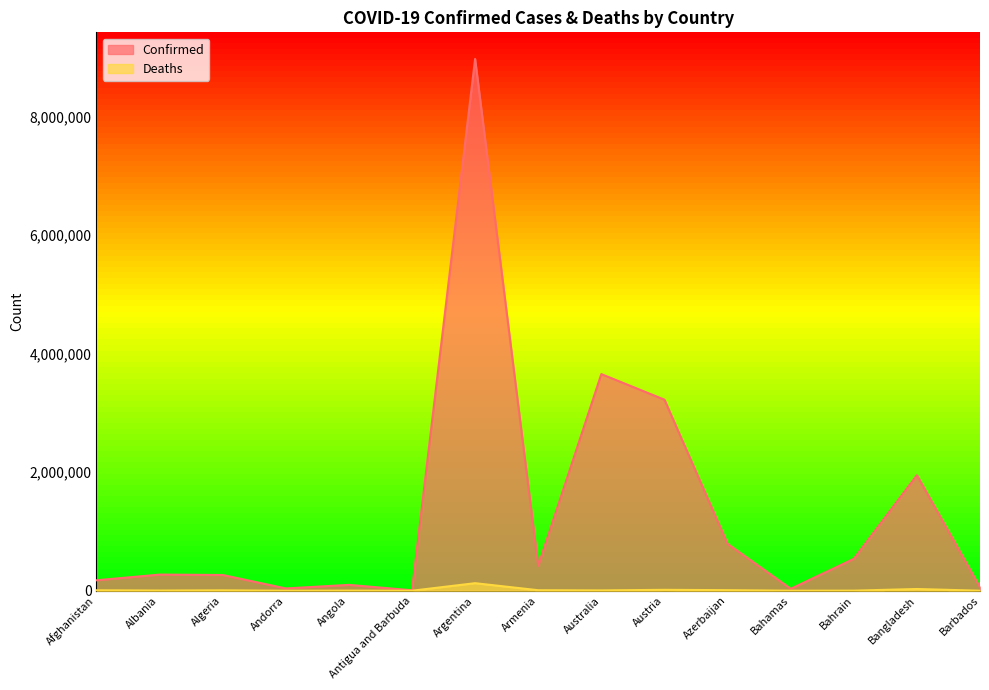

True or false: Confirmed and Deaths intersect in this chart.

False